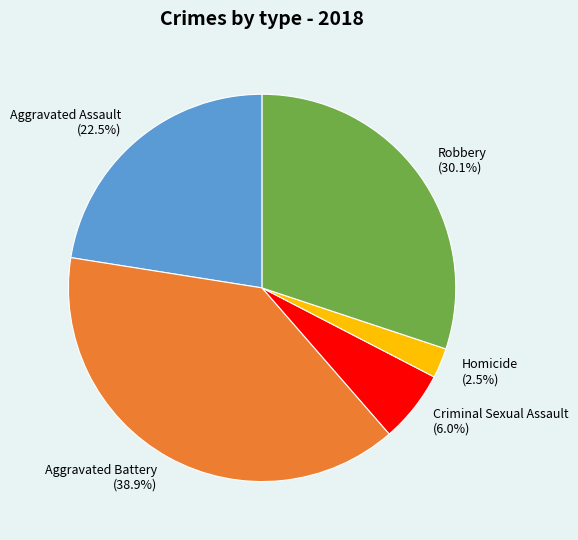

Between Robbery and Aggravated Assault, which is larger?

Robbery